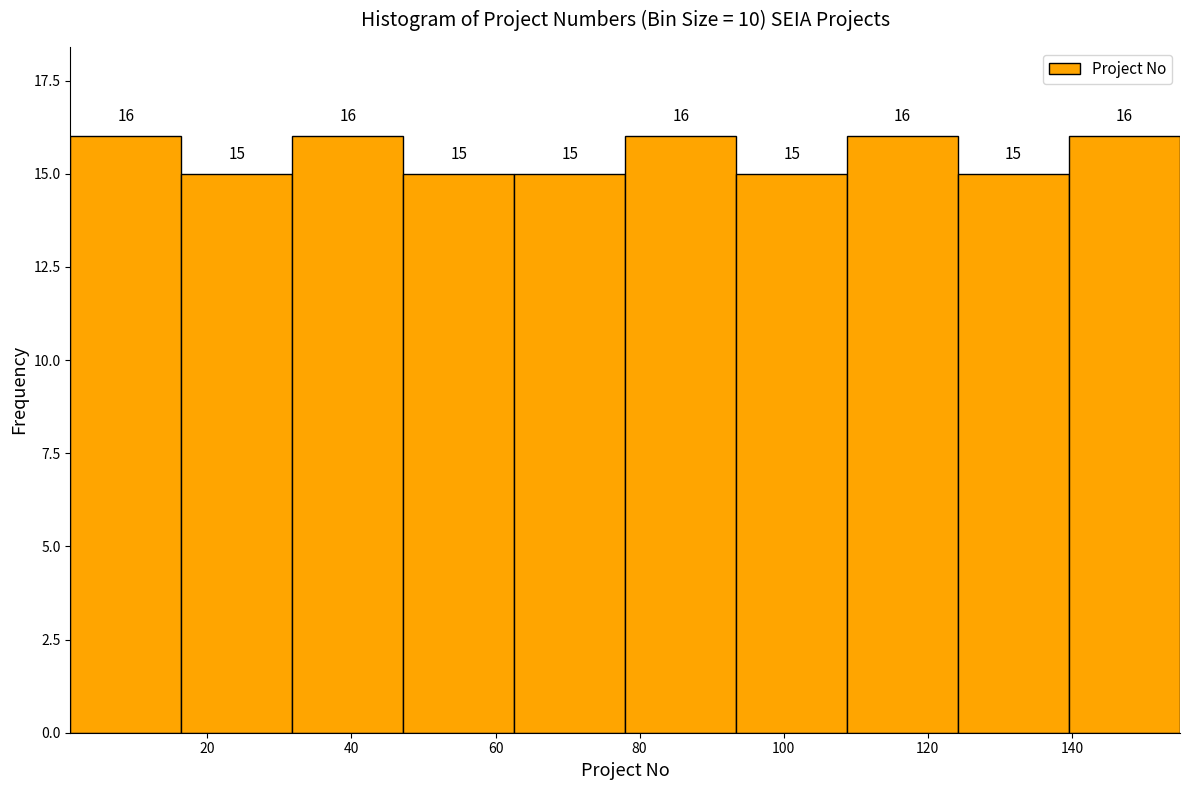

Reading left to right, transcribe this chart: for each bar, give the range it covers on the x-axis and its height. The bar edges are not printed on the chart, so give them approximately, as read against the axis.

1.0 to 16.4: 16
16.4 to 31.8: 15
31.8 to 47.2: 16
47.2 to 62.6: 15
62.6 to 78.0: 15
78.0 to 93.4: 16
93.4 to 108.8: 15
108.8 to 124.2: 16
124.2 to 139.6: 15
139.6 to 155.0: 16